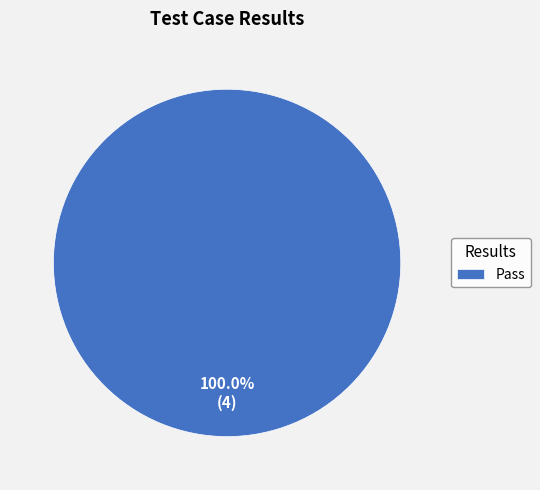

Rank the categories by value from lowest to highest.

Pass